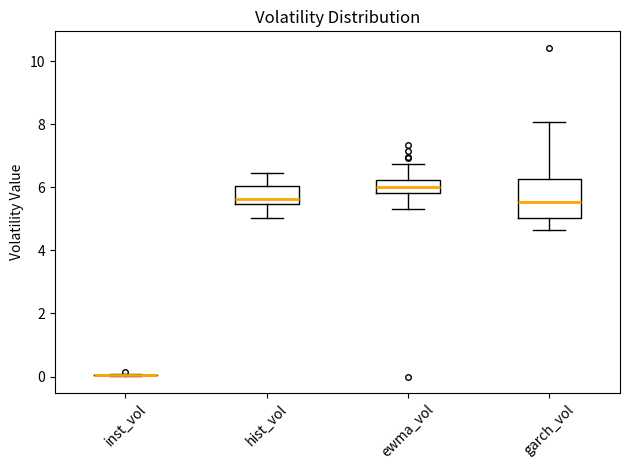

Comparing the boxes themselves (not the whiskers), which one is the tallest?

garch_vol